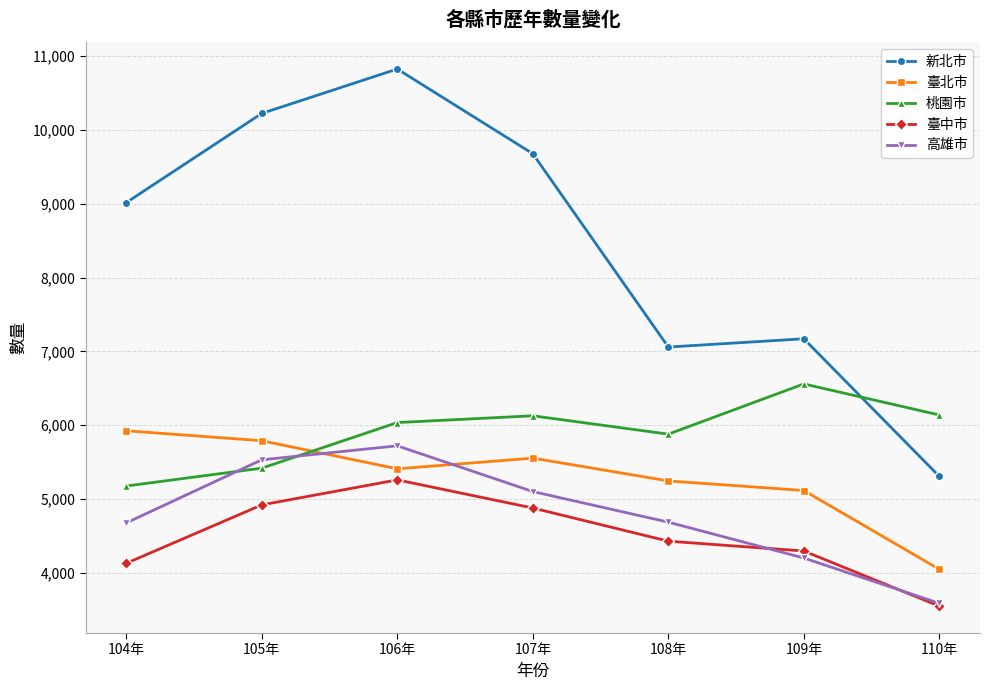

Which category has the highest value in the 桃園市 series?

109年